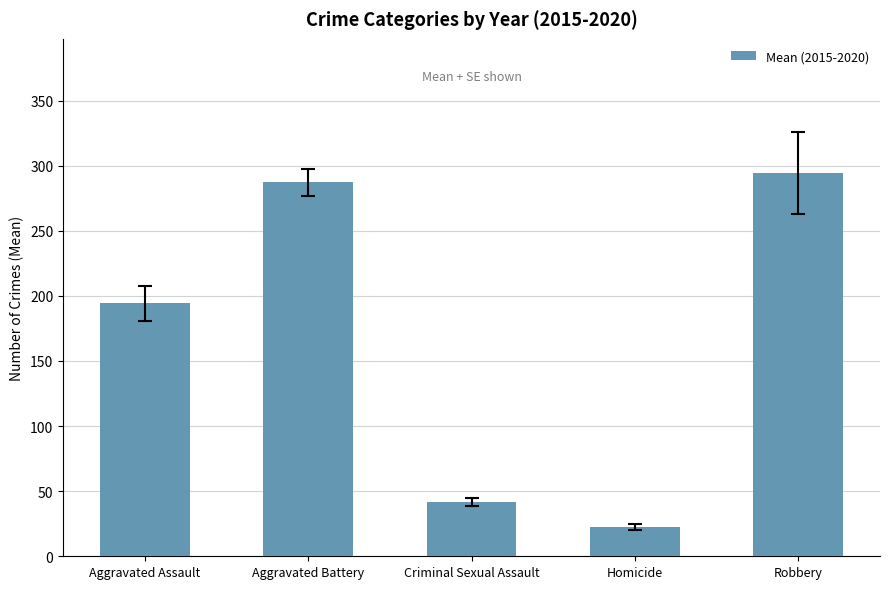

True or false: the data shows 5.7 at Homicide.

False